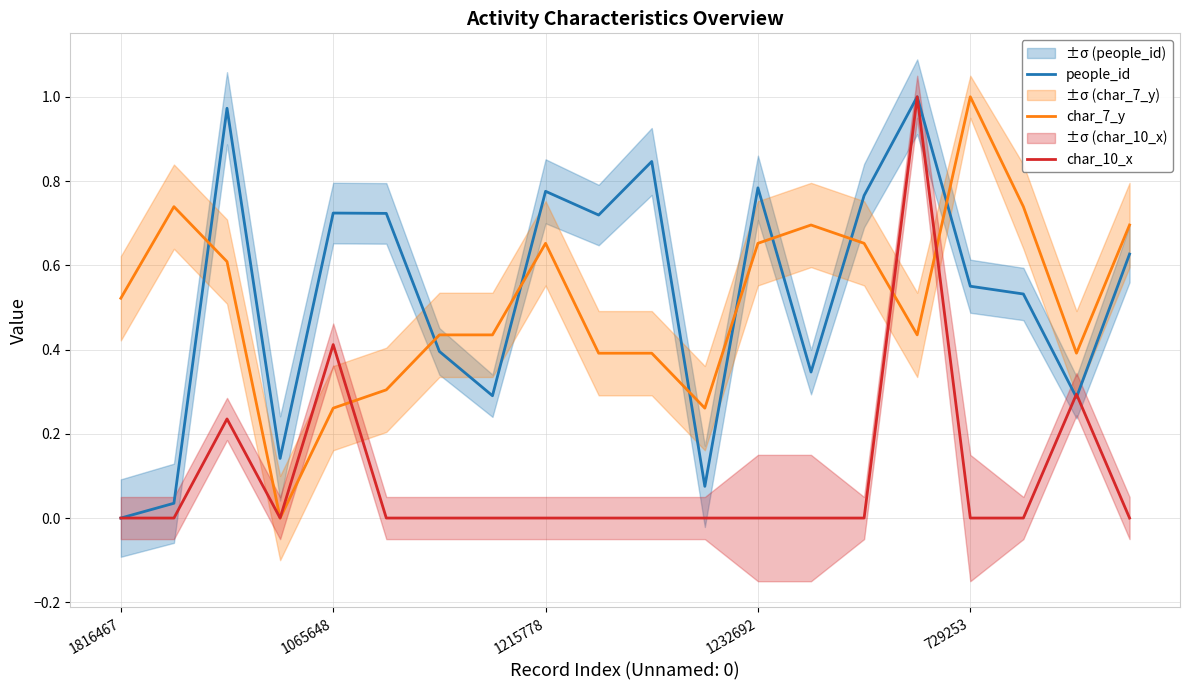

What is the value of the char_7_y point at the 10th from the left?

0.4